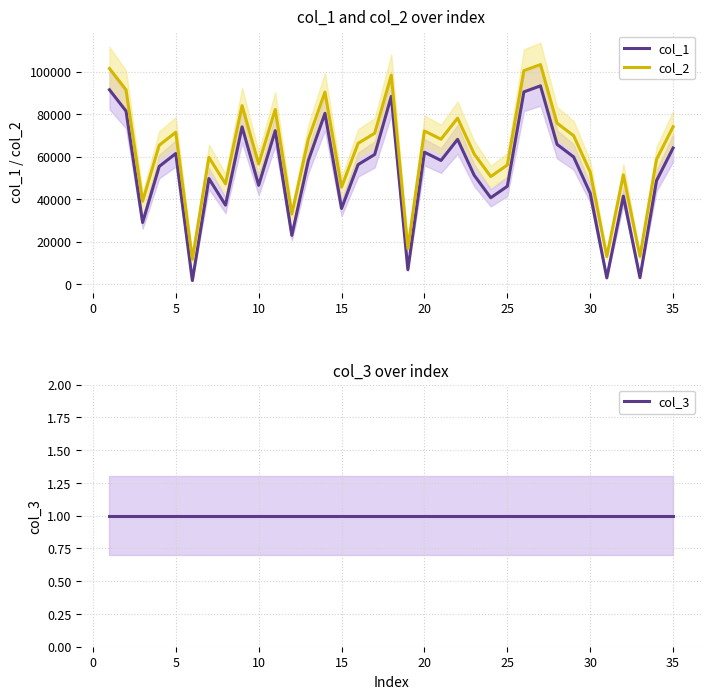

Which series has the largest range (max minus min)?

col_1